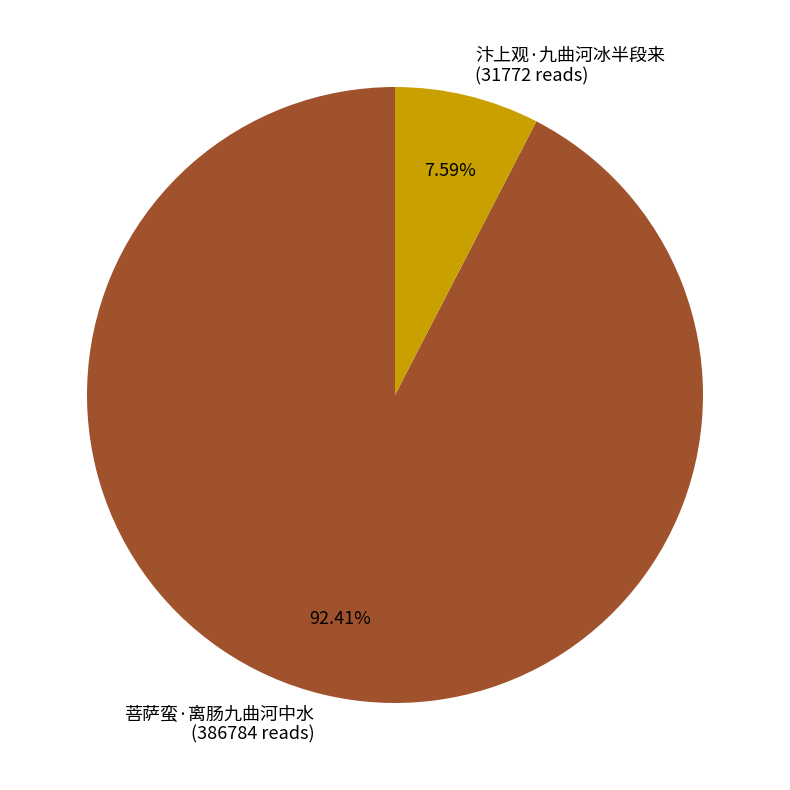

Which category has the smallest portion of the pie?

汴上观·九曲河冰半段来